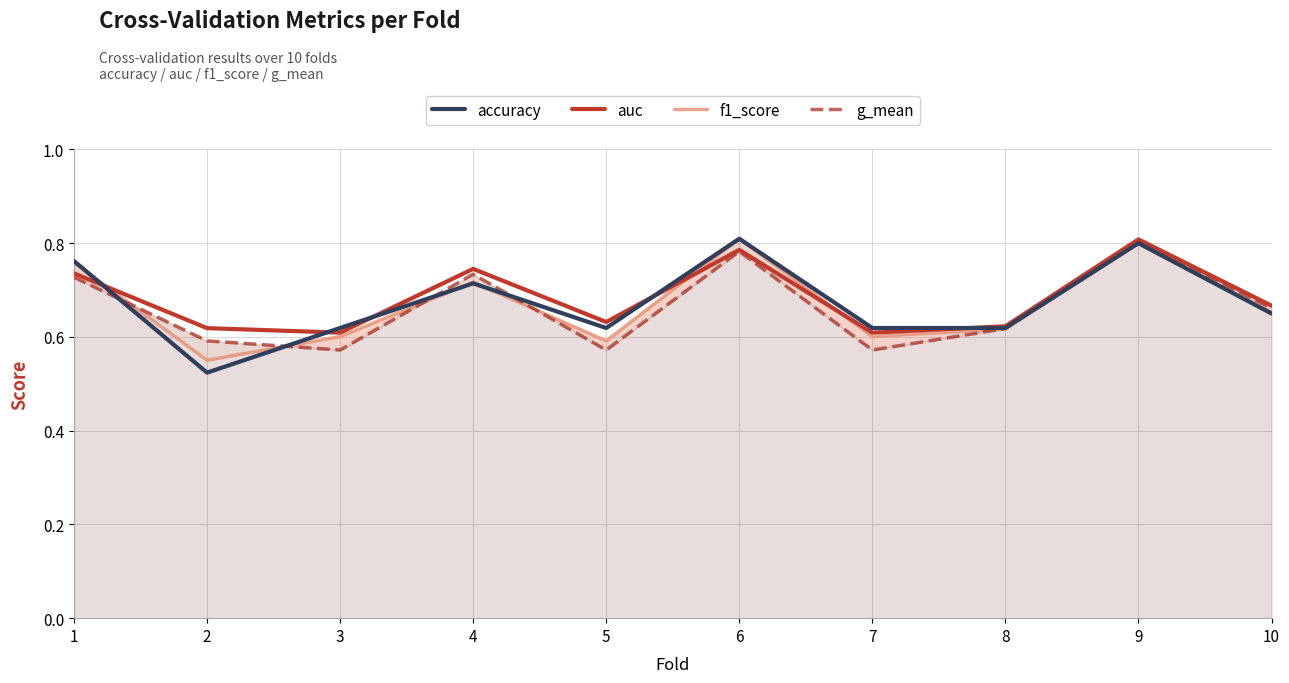

What is the value of the accuracy point at the 2nd from the left?

0.5